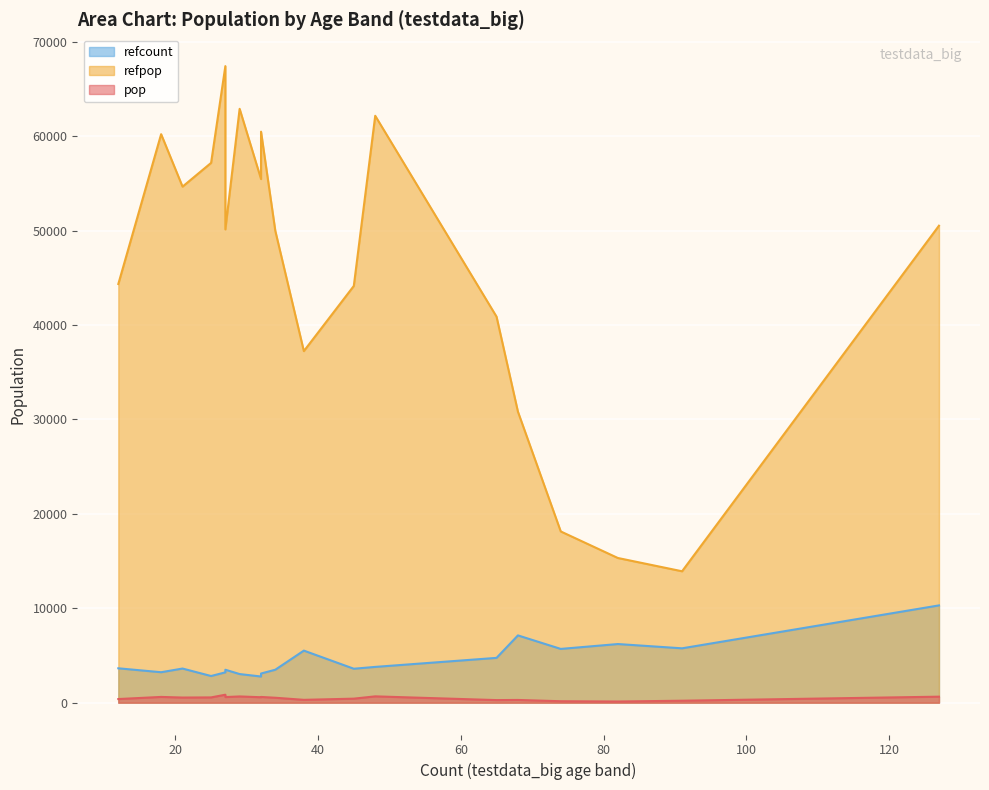

What are all the series names shown in the legend?

pop, refpop, refcount